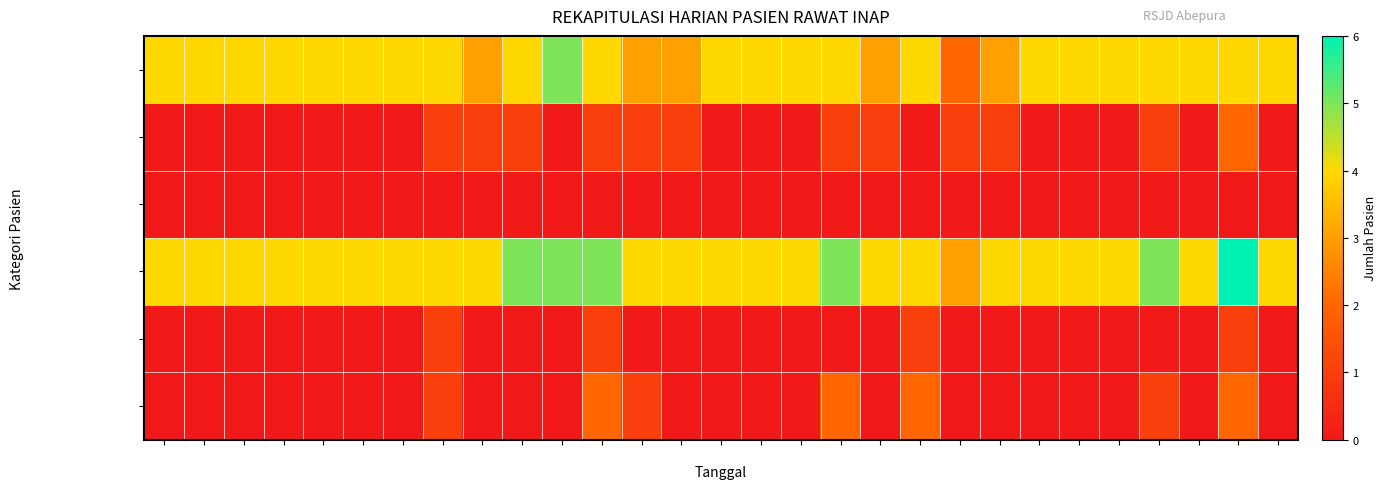

Between 2 and 10, which series saw the biggest shift?

Pasien Masuk